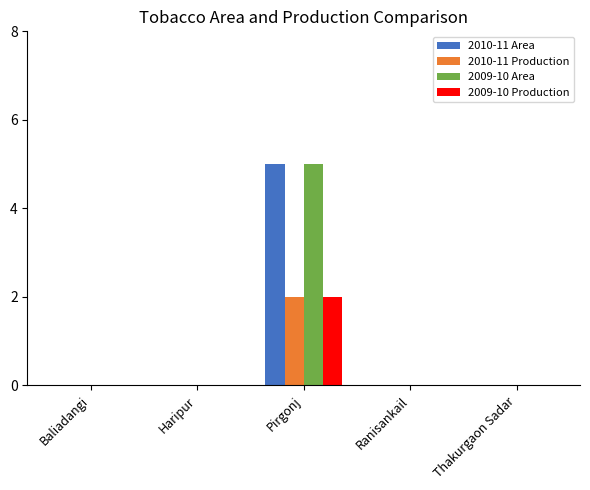

Are the bars grouped side by side (vs. stacked)?

Yes